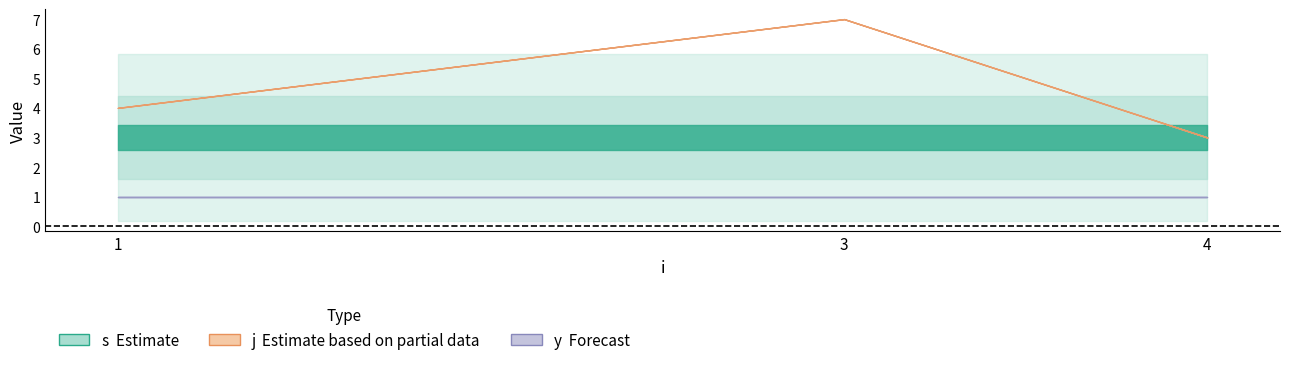

Is this an area chart (filled region under the line)?

No